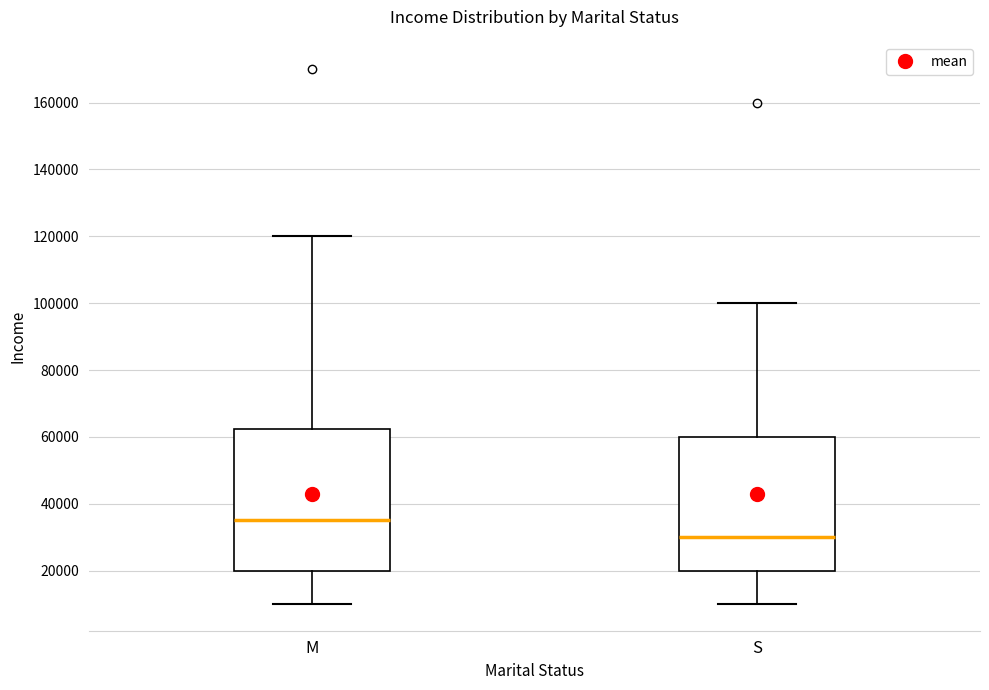

Which box's median line is the lowest?

S